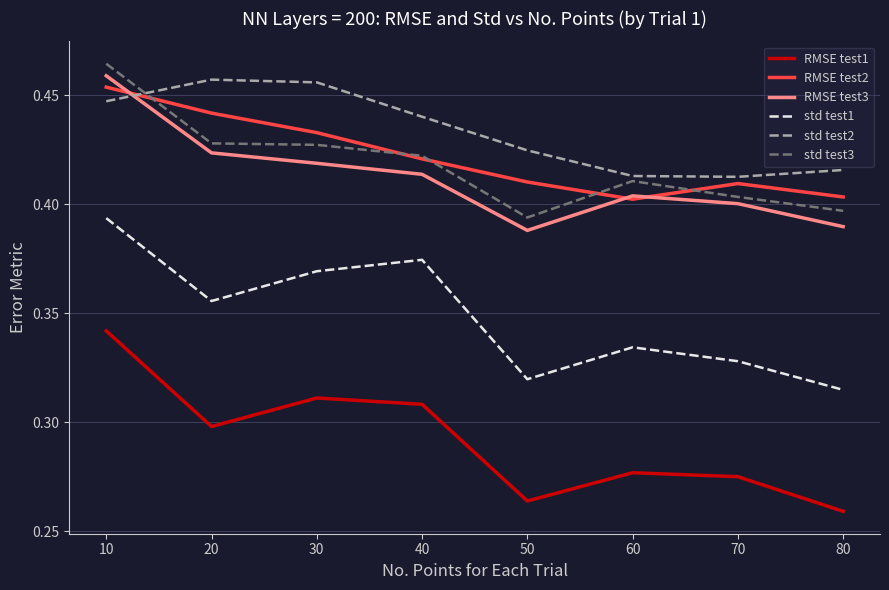

At which category does RMSE test1 reach its first local valley?

20